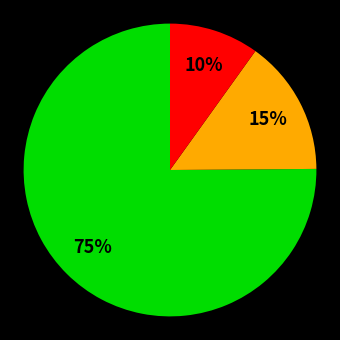

Does any single category account for the majority?

Yes